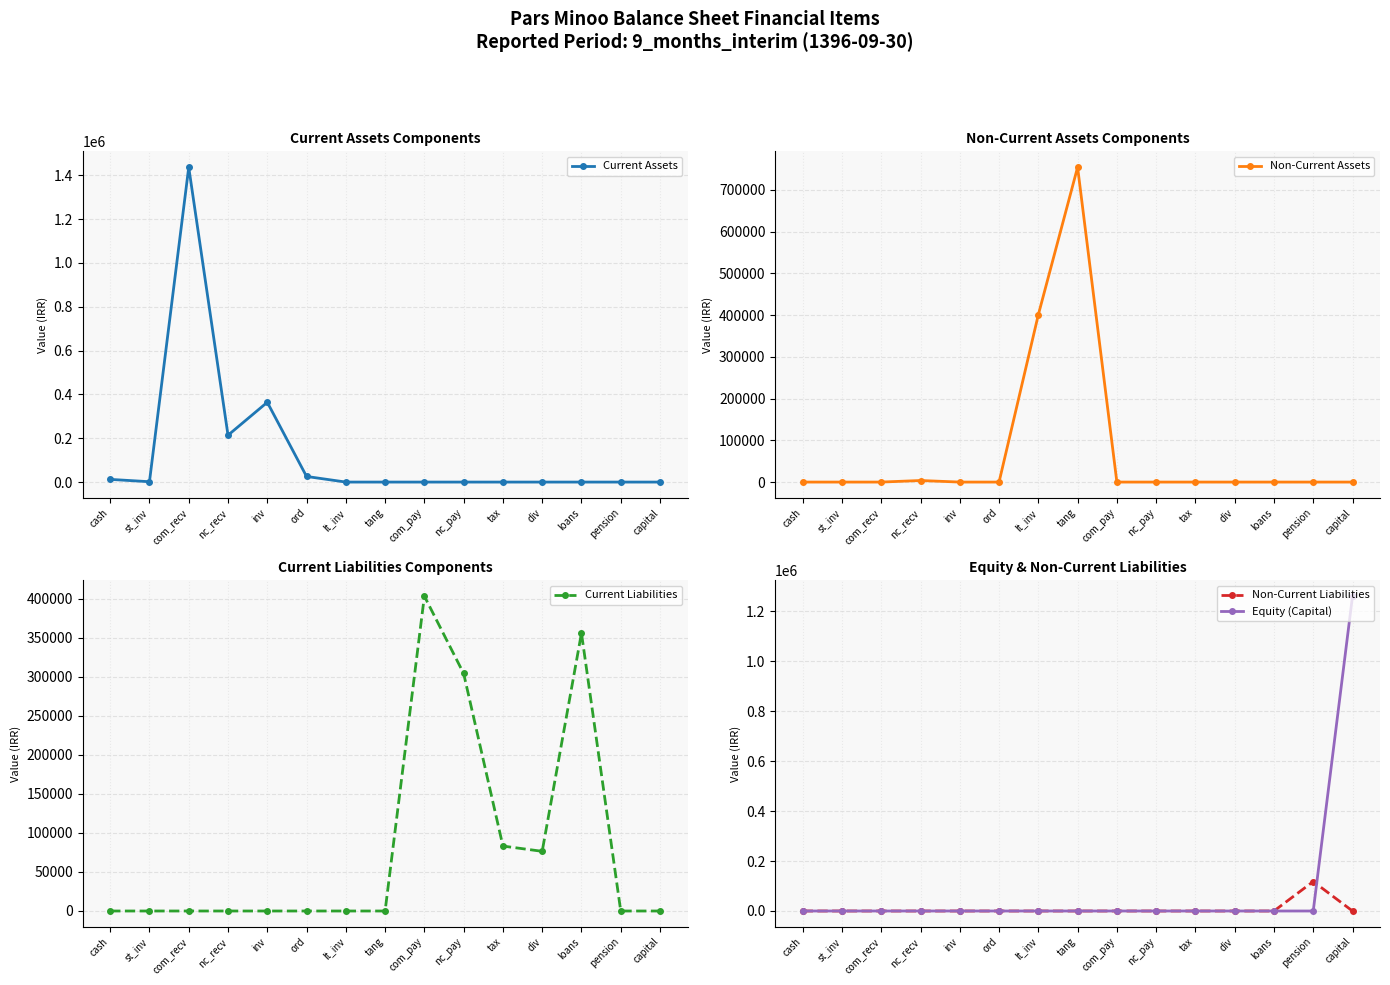

Which has a higher value, nc_pay or loans?

nc_pay